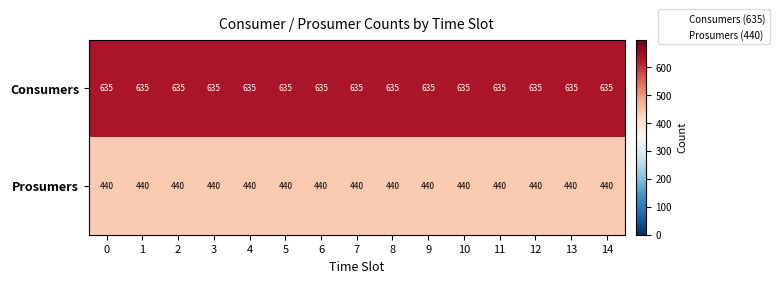

At how many categories does at least one series exceed 528?

15